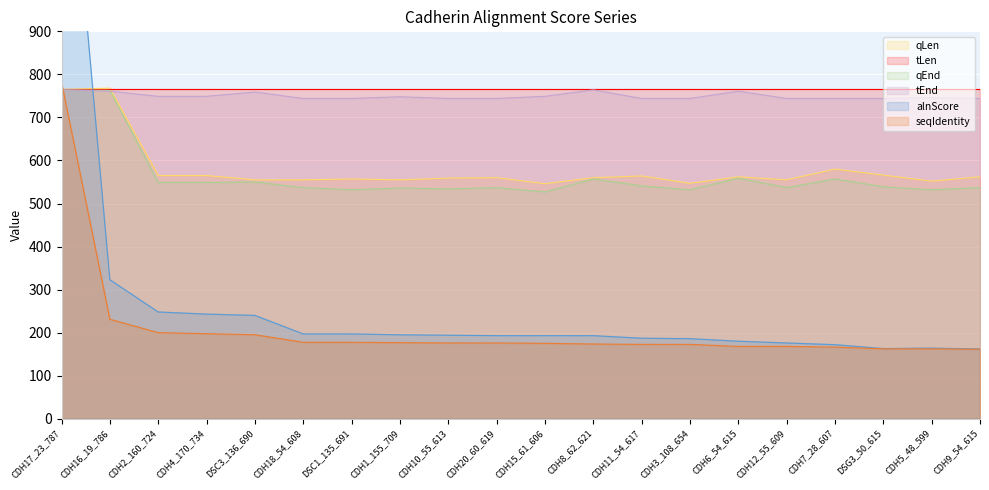

Where is seqIdentity nearest to the value 471?

CDH16_19_786